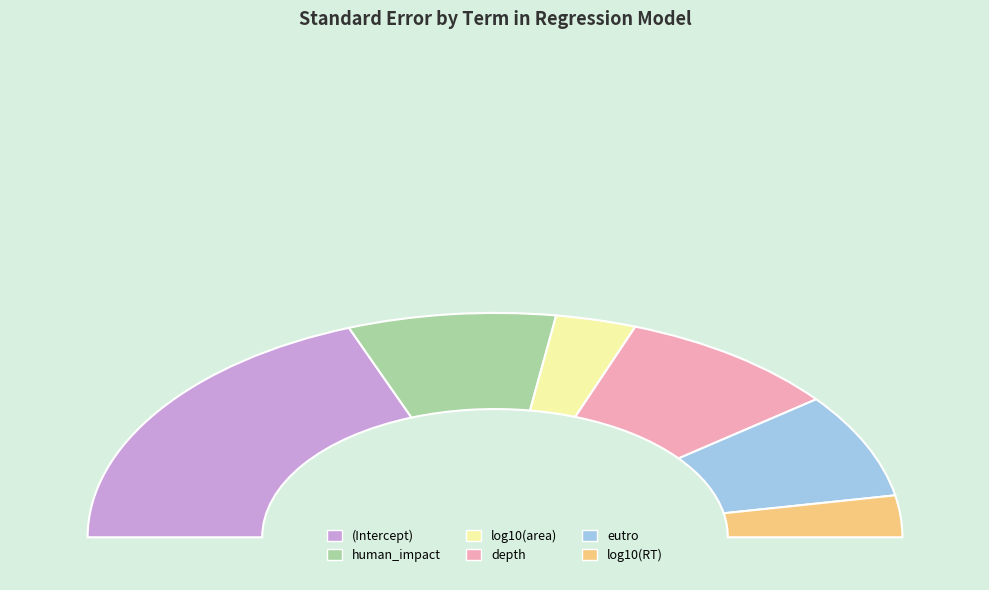

The human_impact slice represents 23% of the pie. True or false?

False